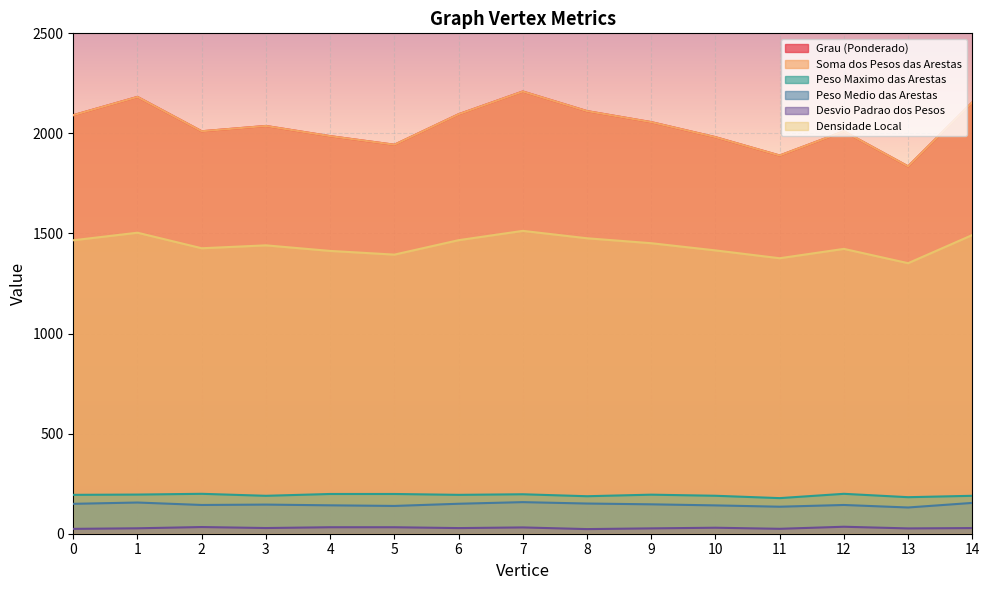

True or false: Soma dos Pesos das Arestas and Peso Medio das Arestas intersect in this chart.

False